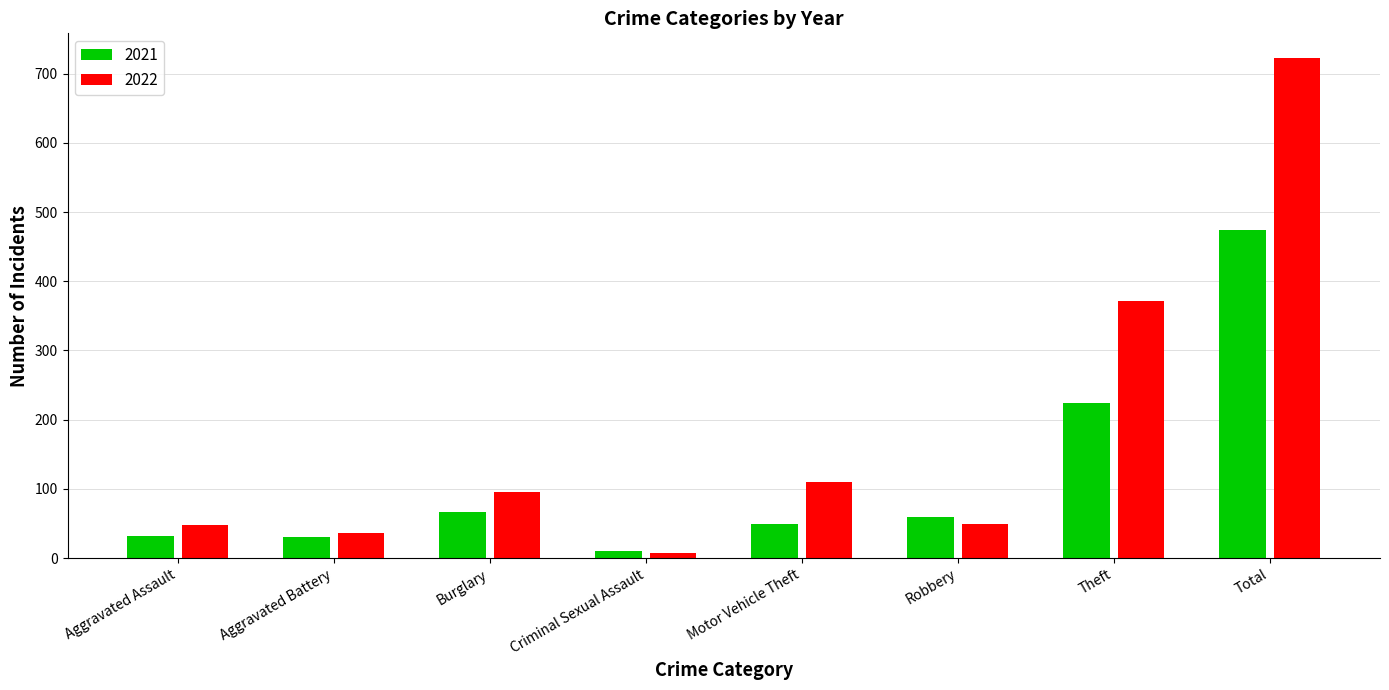

Where is 2022 nearest to the value 364?

Theft